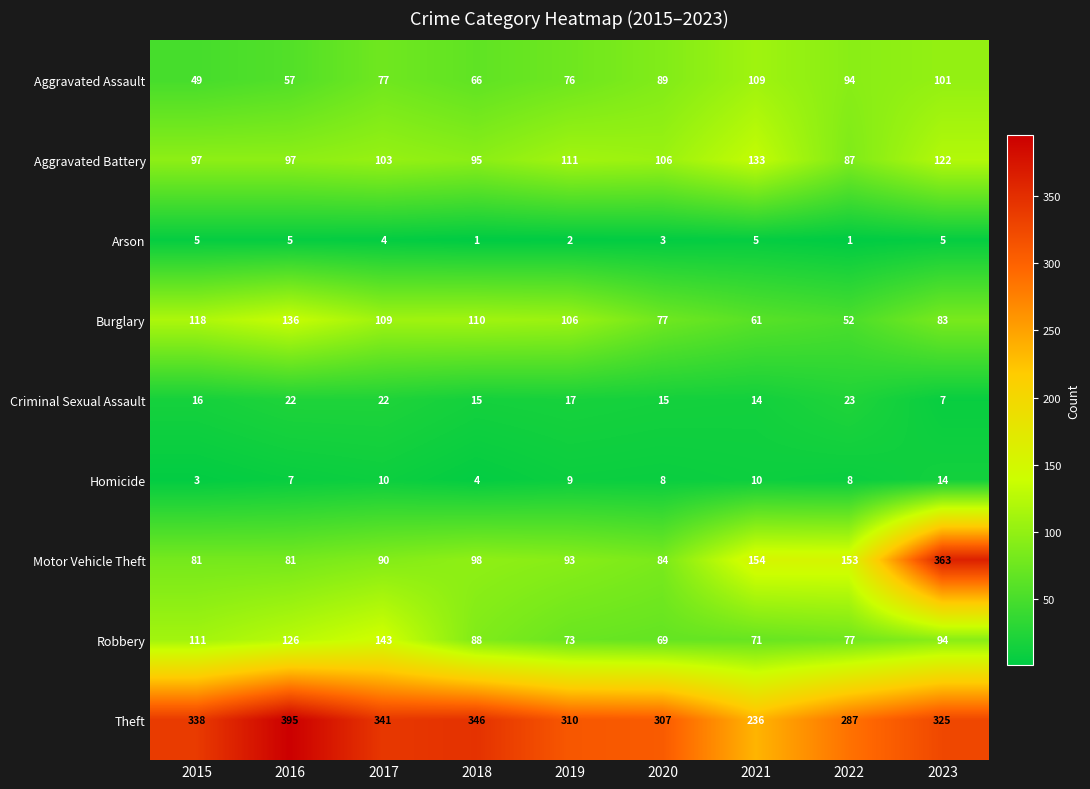

What is the difference between the maximum and second lowest values in the Burglary series?

75